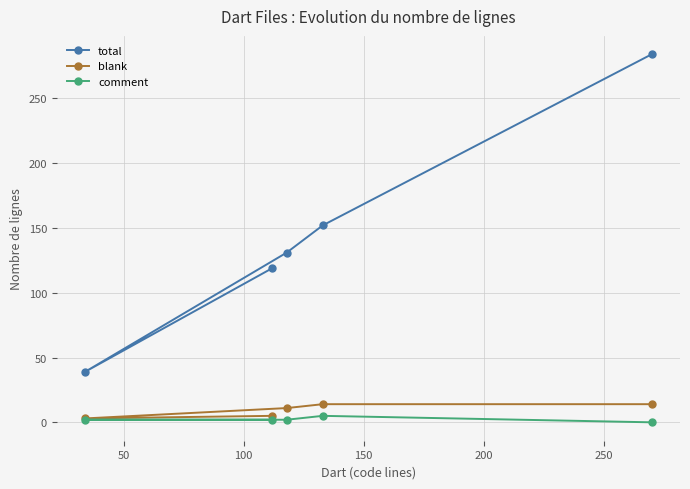

What is the difference between the blank values at 0 and 200?

9